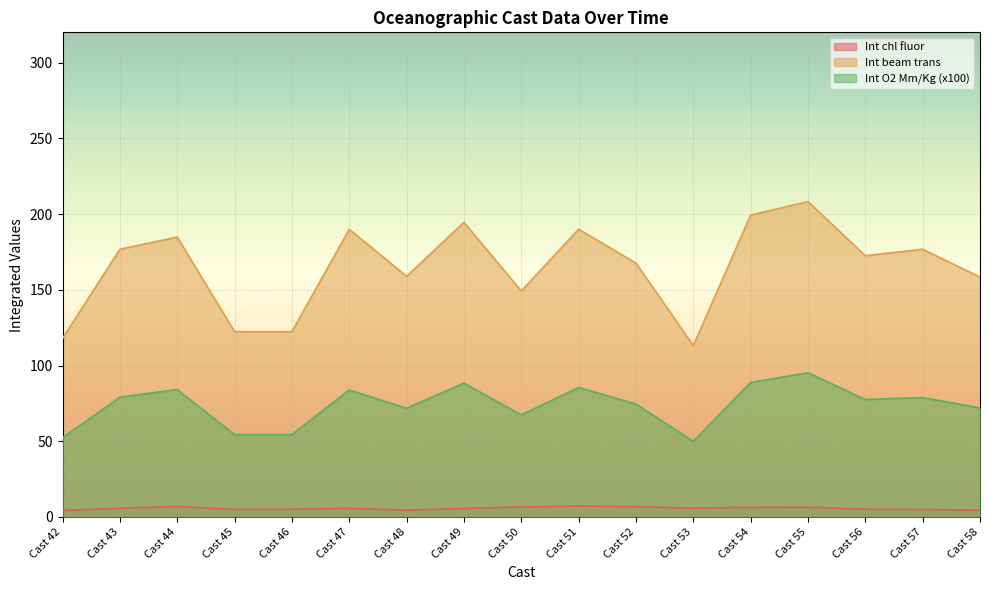

Count the number of data series in this chart.

3